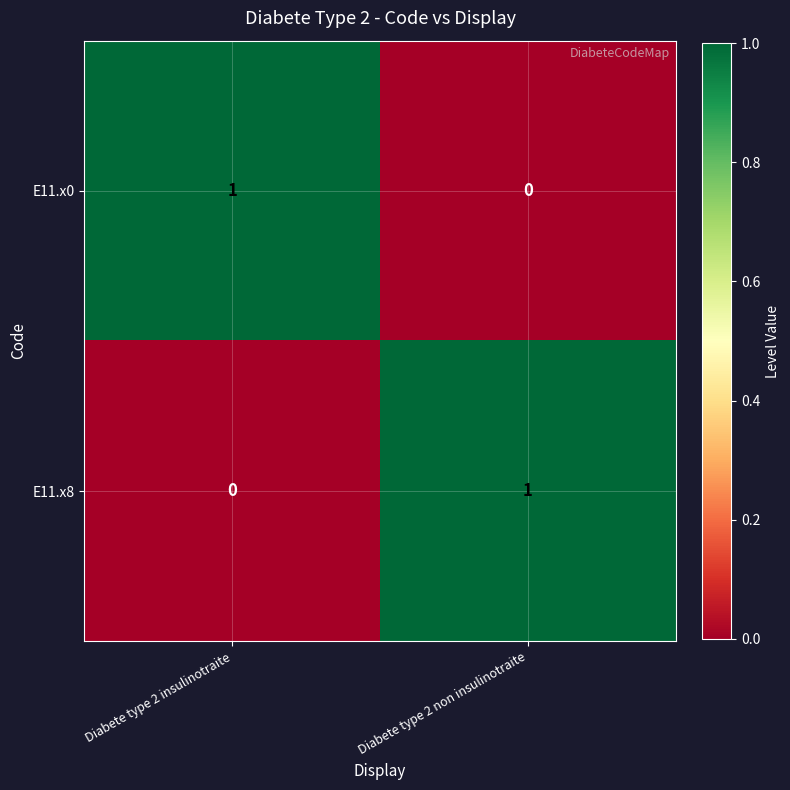

At how many categories does at least one series exceed 0?

2